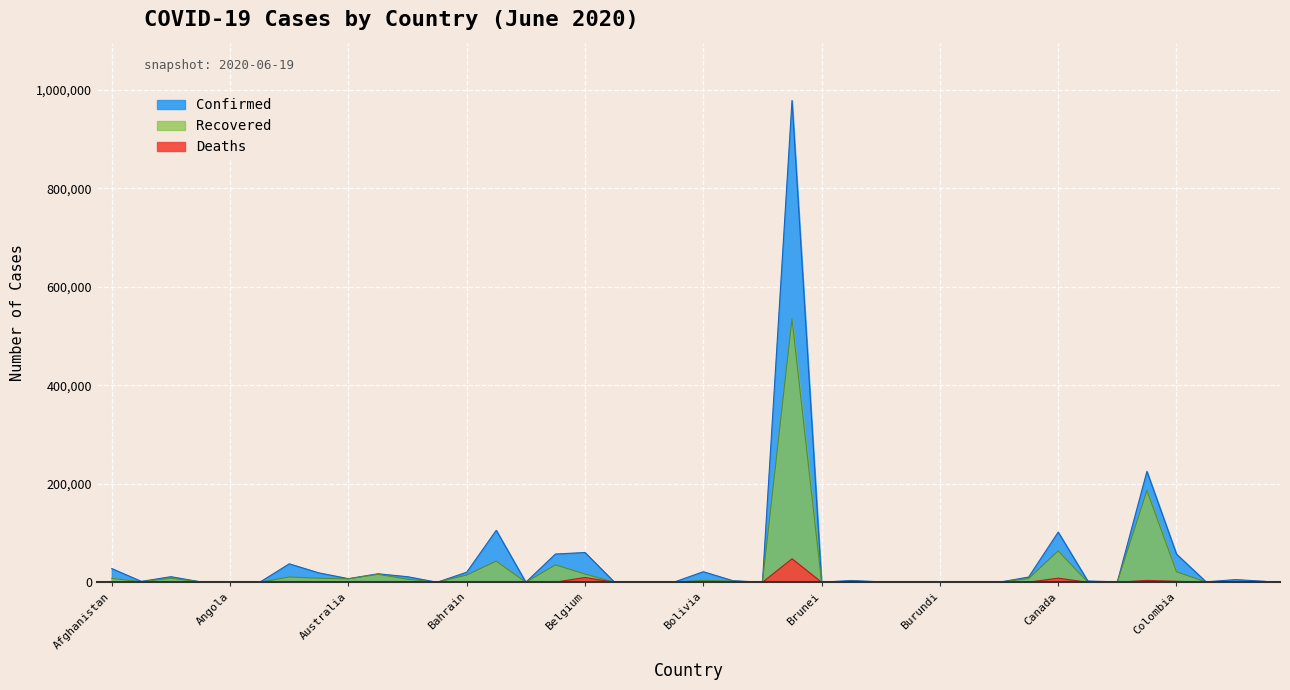

At how many categories does at least one series exceed 719477?

1